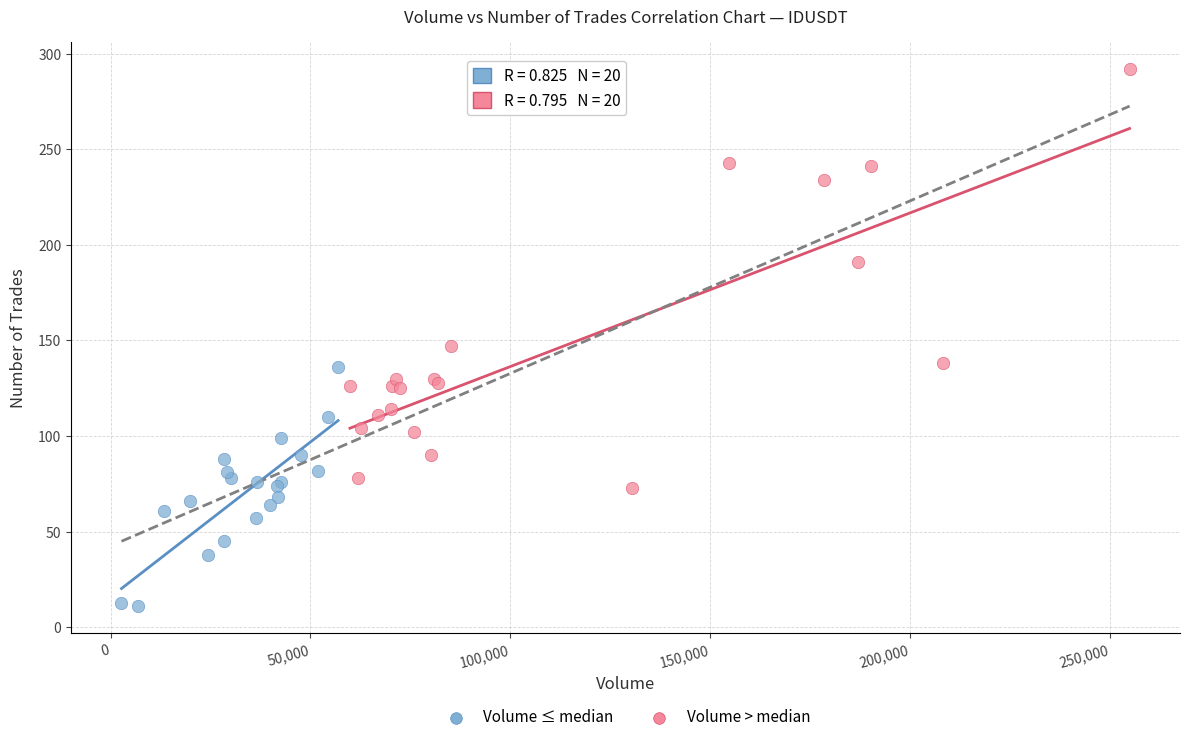

What are all the series names shown in the legend?

Volume ≤ median, Volume > median